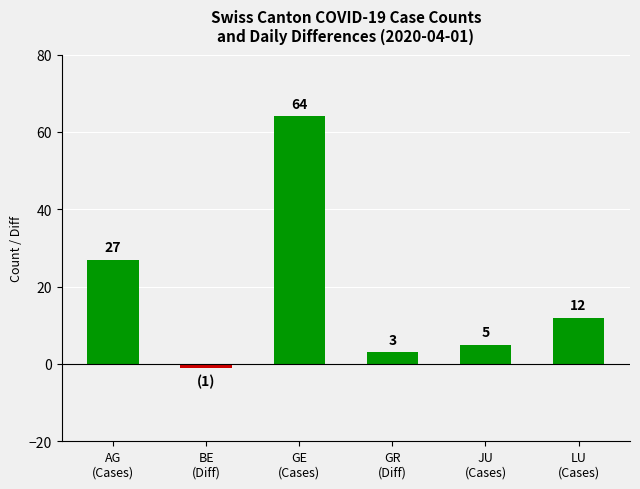

List the labels in order of value, smallest first.

BE
(Diff), GR
(Diff), JU
(Cases), LU
(Cases), AG
(Cases), GE
(Cases)